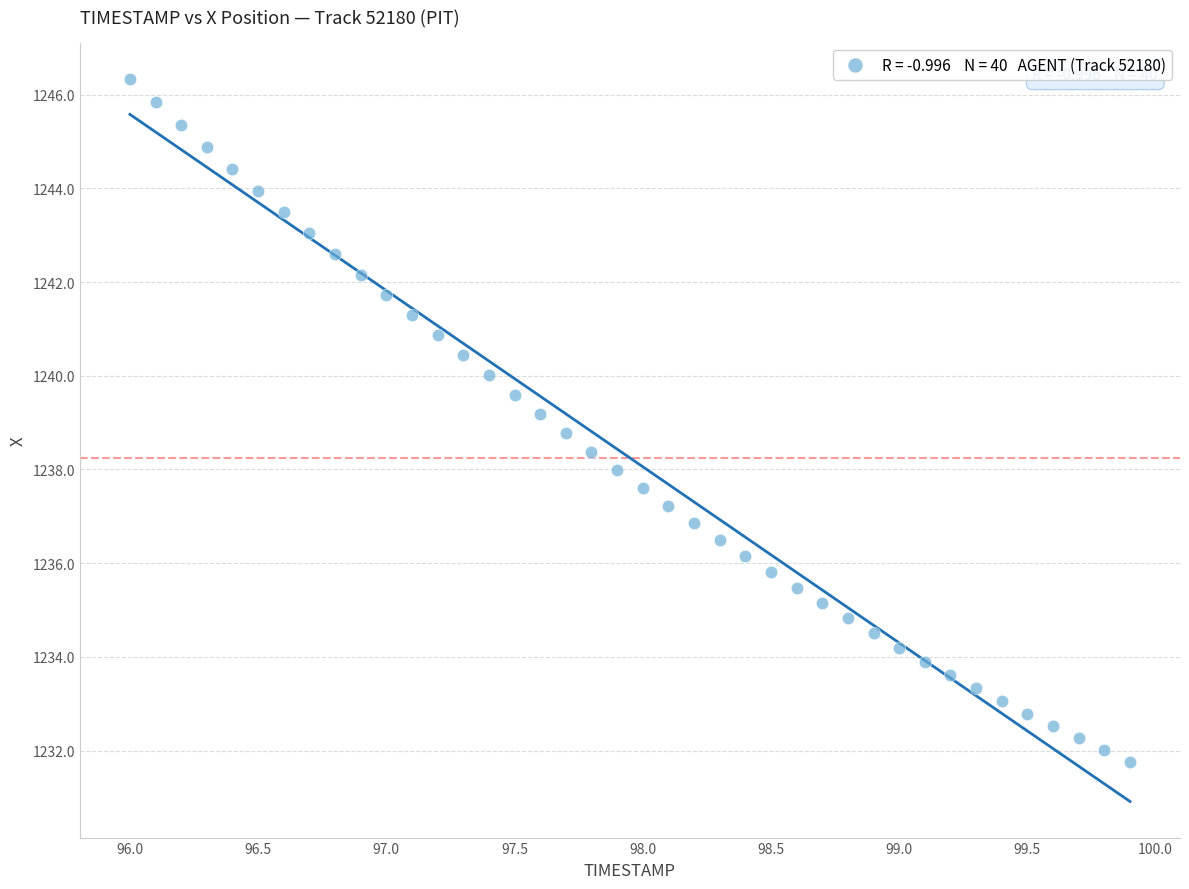

What is the range of X values (max minus min)?

3.9